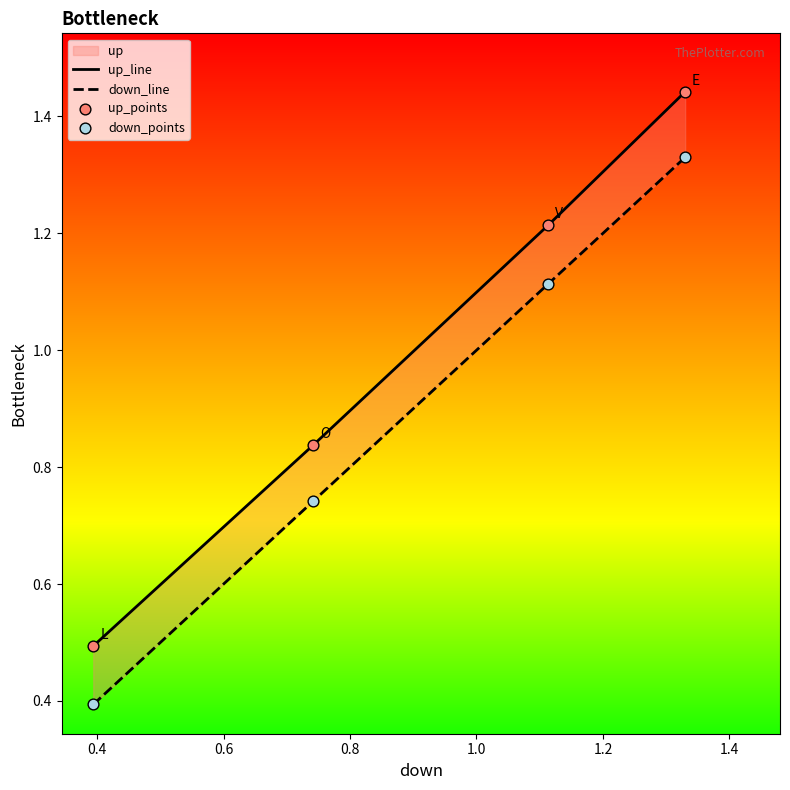

At how many categories does at least one series exceed 1?

2